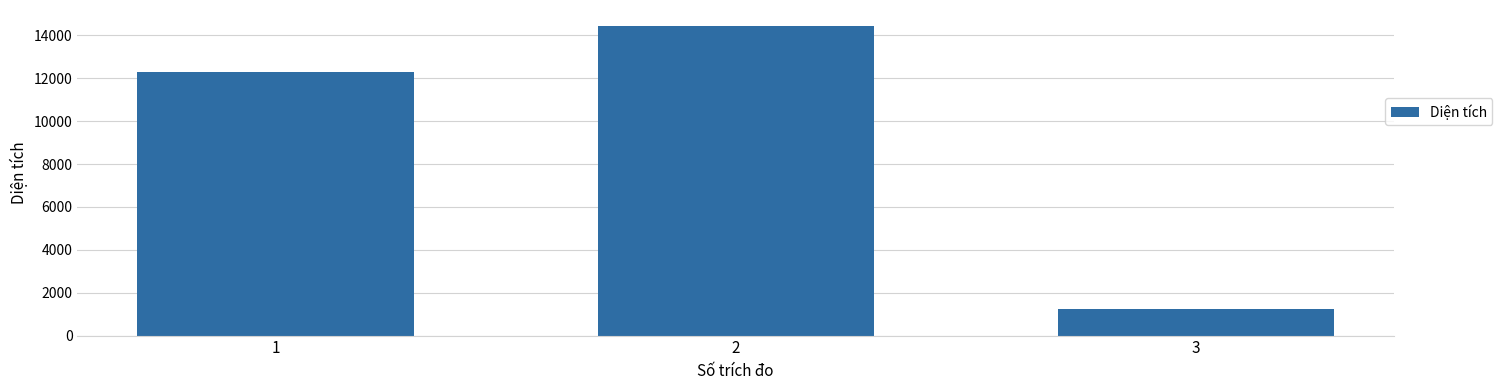

Rank the categories by value from highest to lowest.

2, 1, 3